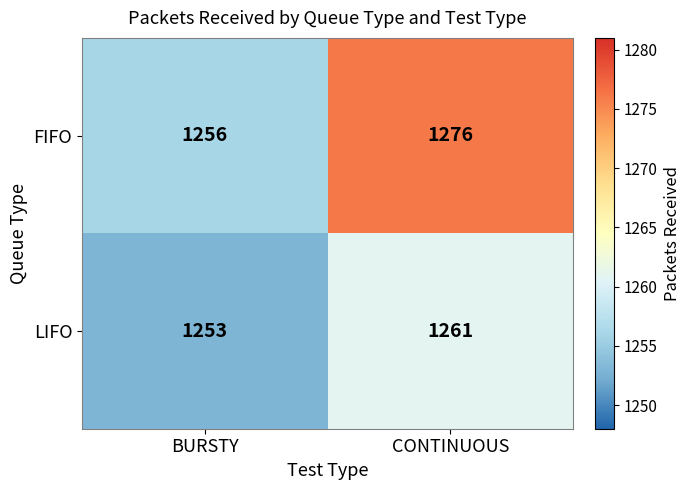

What is the approximate value of LIFO at CONTINUOUS?

1261